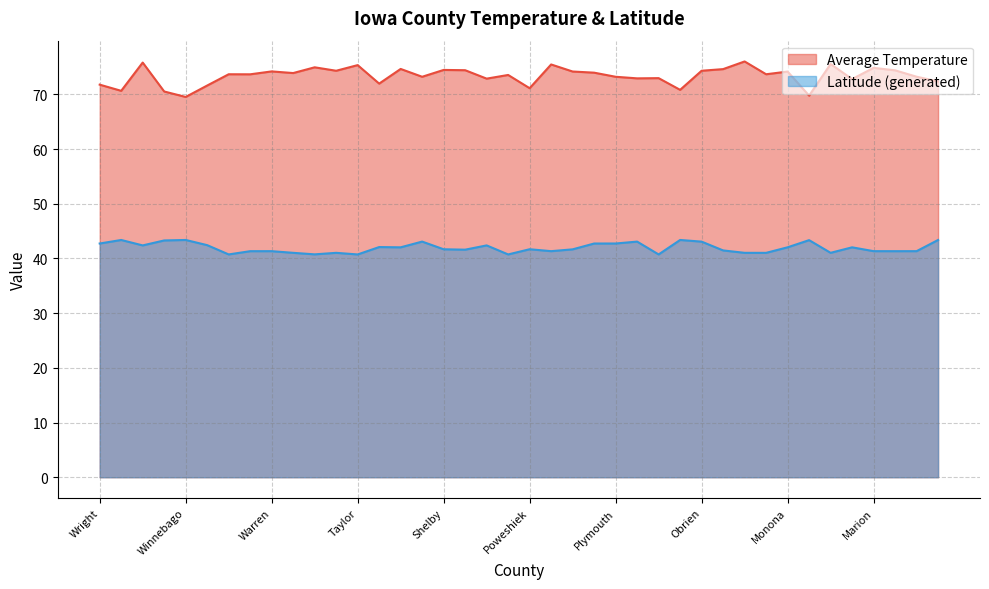

What is the total value across all series at Sac?

115.3